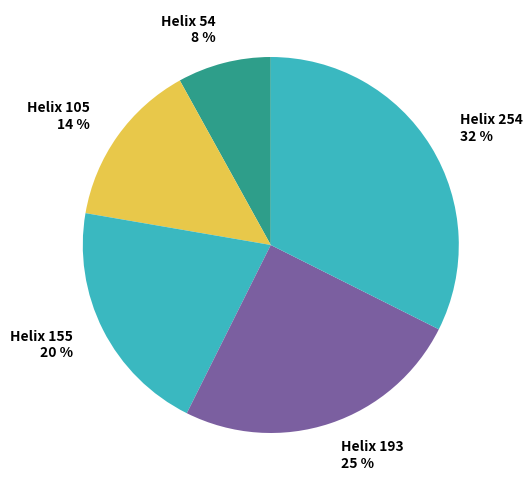

Between Helix 54 and Helix 105, which is larger?

Helix 105